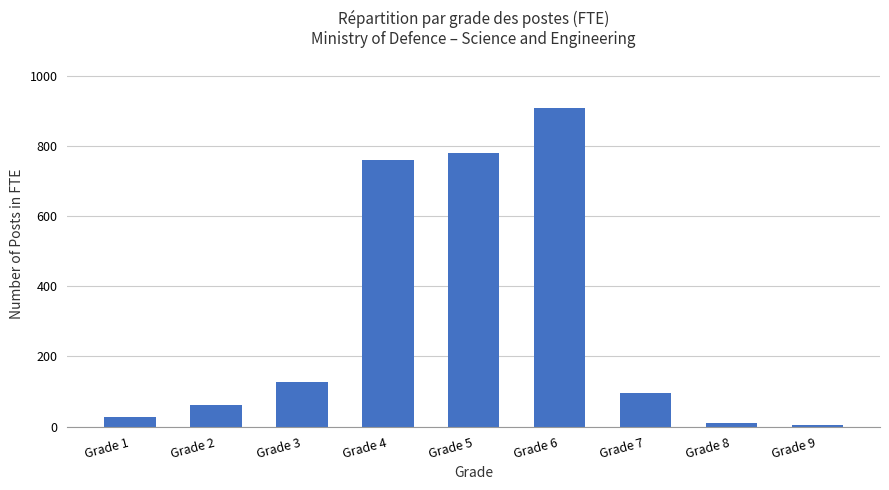

The chart shows a value of 1546.2 at Grade 6. True or false?

False